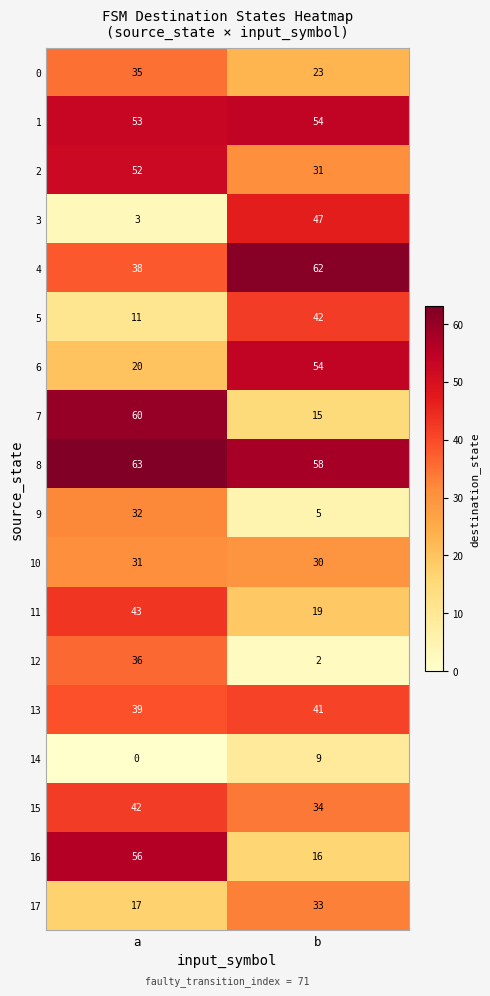

List the labels in order of 1 value, smallest first.

a, b